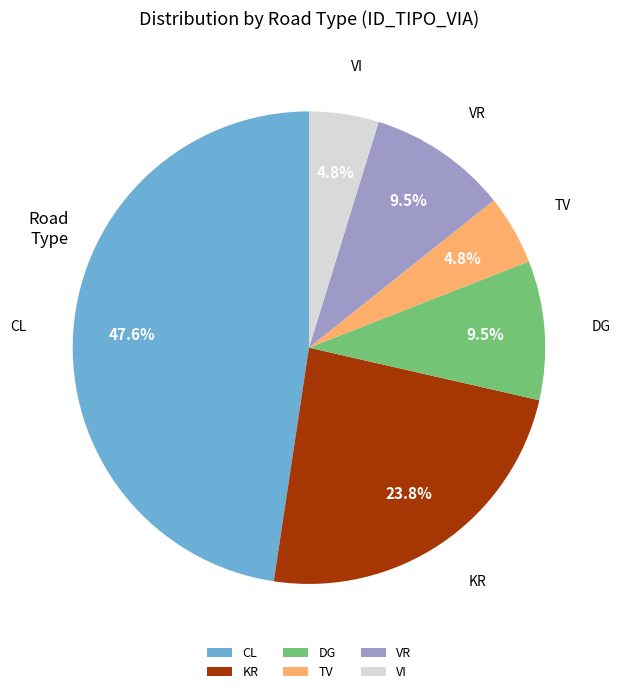

Count the number of slices in the pie.

6